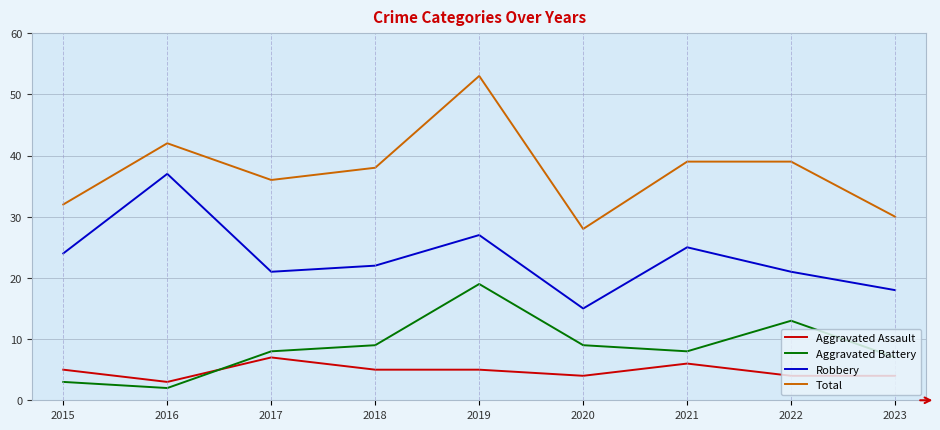

True or false: Aggravated Battery has a value of 8 at 2017.

True